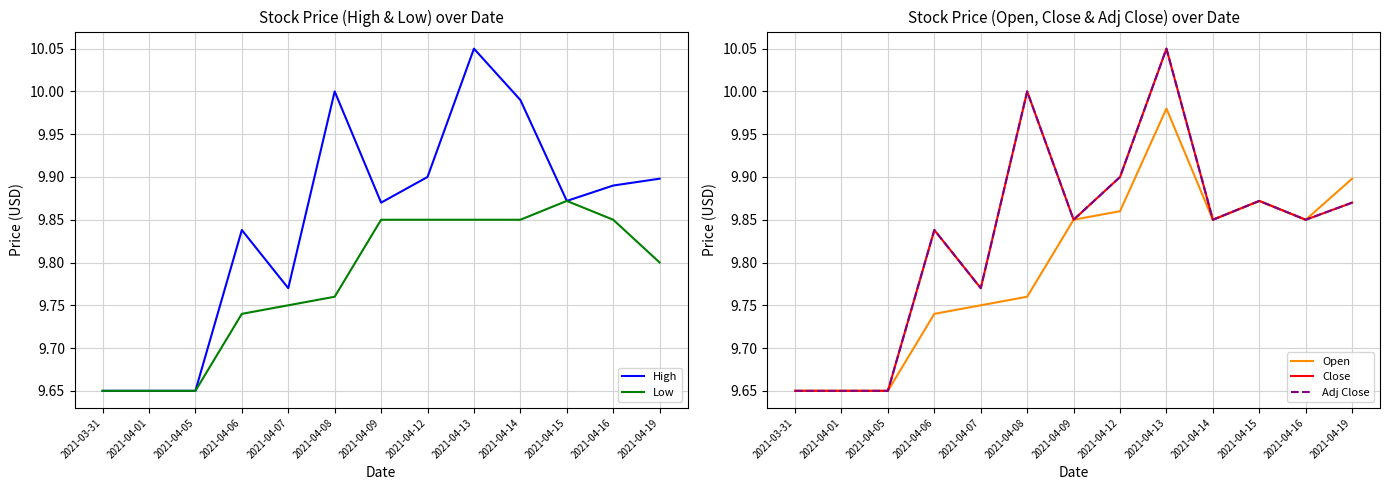

The High series shows 9.6 at 2021-03-31. True or false?

True